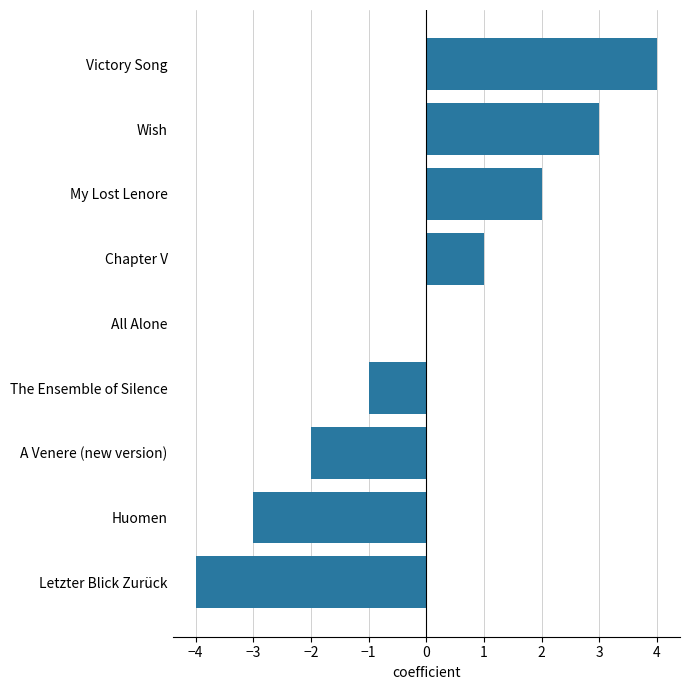

Reading bottom to top, transcribe all the data shown in this chart.

Letzter Blick Zurück=-4	Huomen=-3	A Venere (new version)=-2	The Ensemble of Silence=-1	All Alone=0	Chapter V=1	My Lost Lenore=2	Wish=3	Victory Song=4